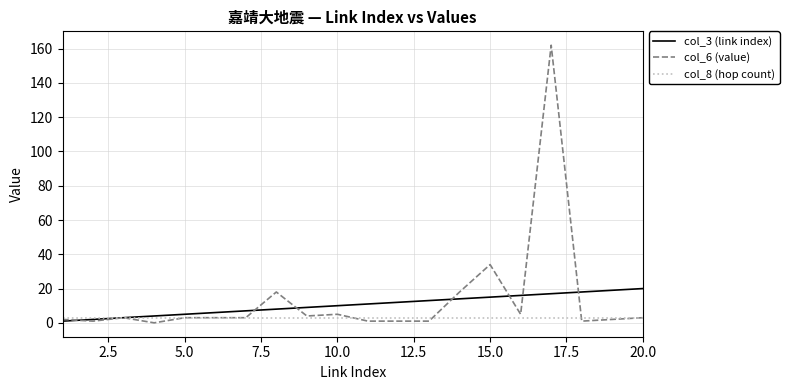

List the series in order of their peak value, highest first.

col_6 (value), col_3 (link index), col_8 (hop count)